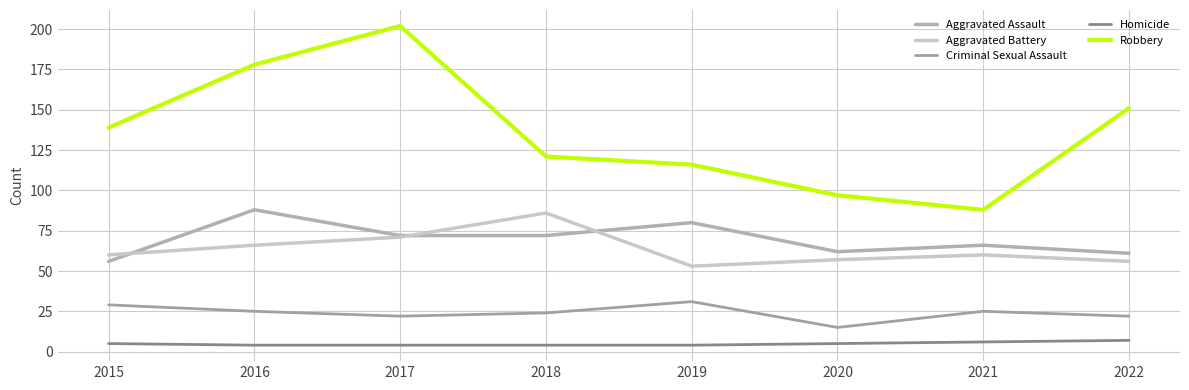

What are all the series names shown in the legend?

Aggravated Assault, Aggravated Battery, Criminal Sexual Assault, Homicide, Robbery